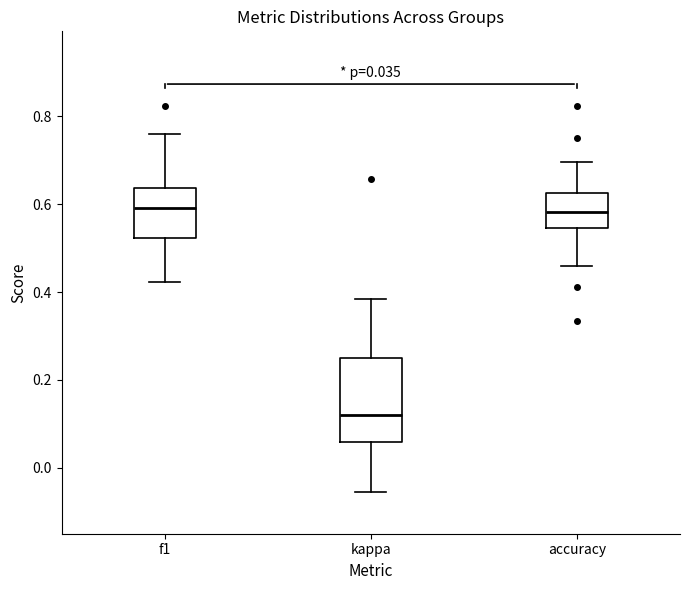

Which box is the tallest, from its lower edge to its upper edge?

kappa